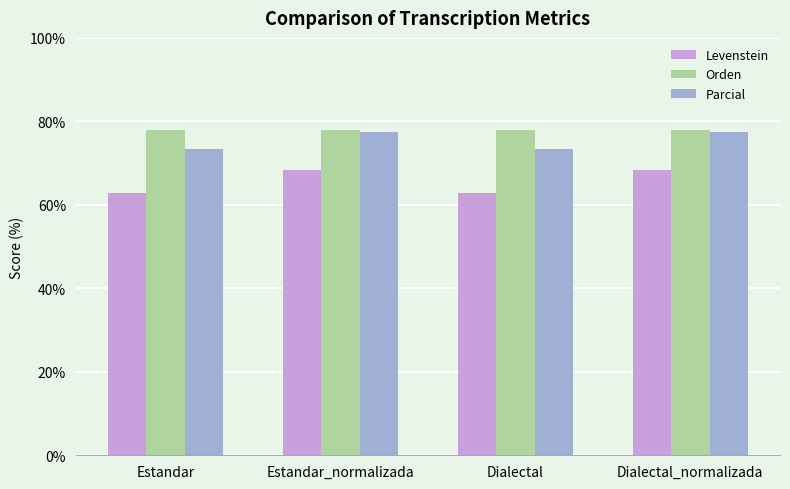

Between Estandar and Estandar_normalizada, which series saw the biggest shift?

Levenstein